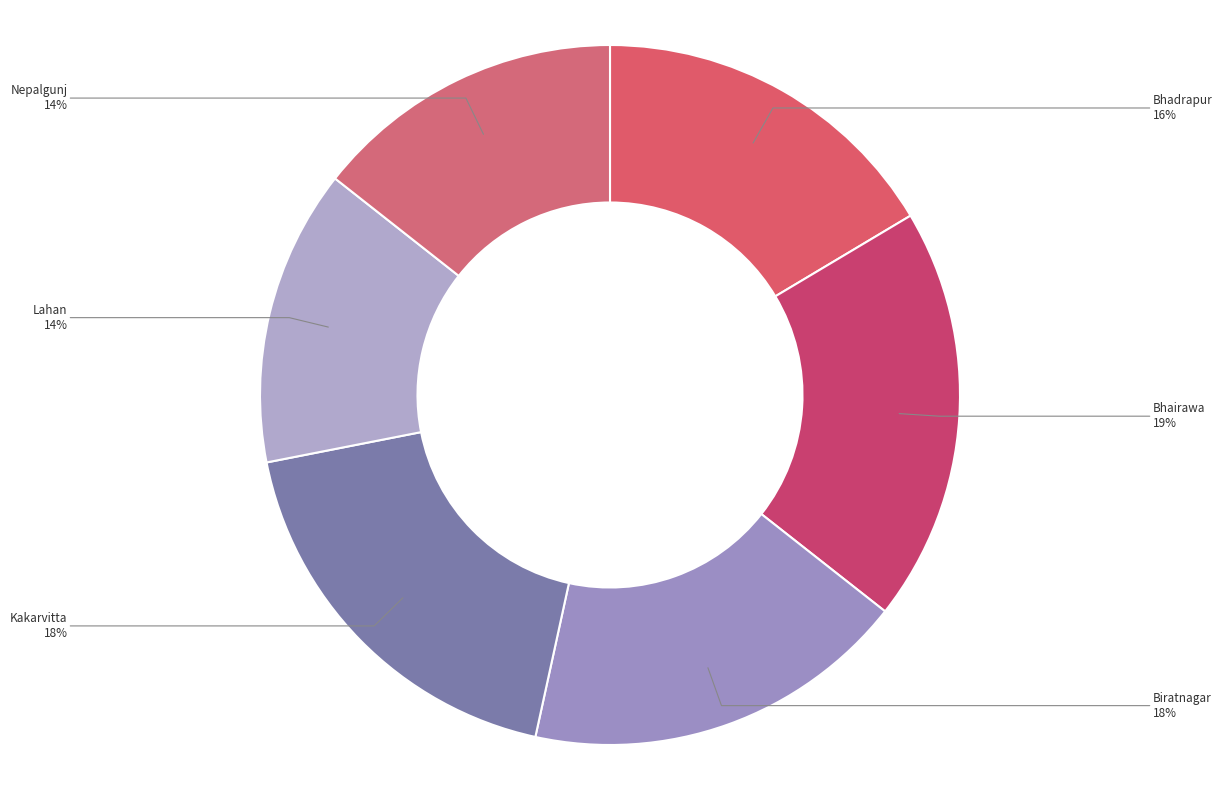

Does any single category account for the majority?

No